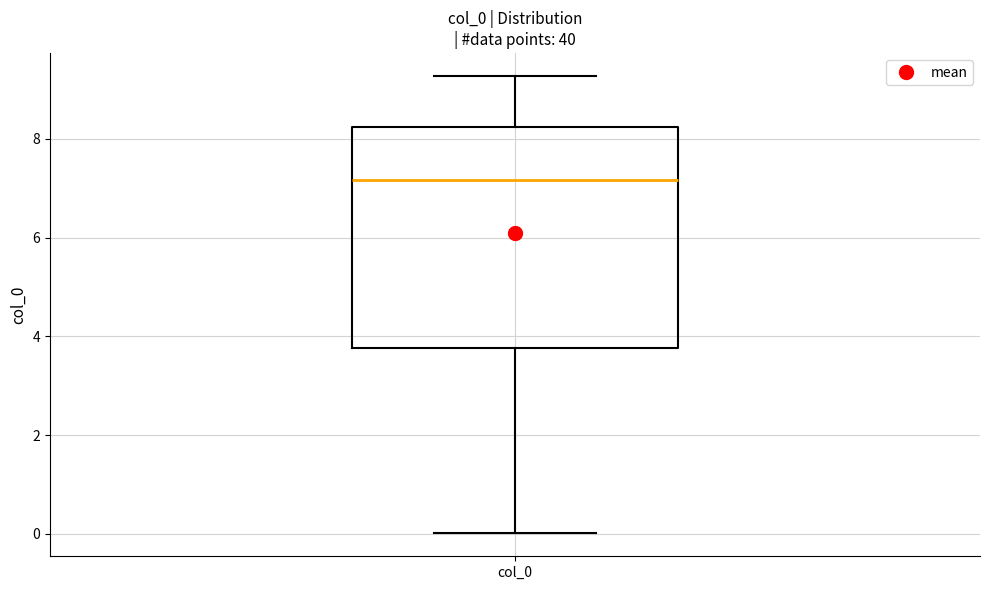

Where is the upper edge of the box for col_0 on the y-axis? The values are not printed on the chart, so give them approximately, as read against the axis.

8.2